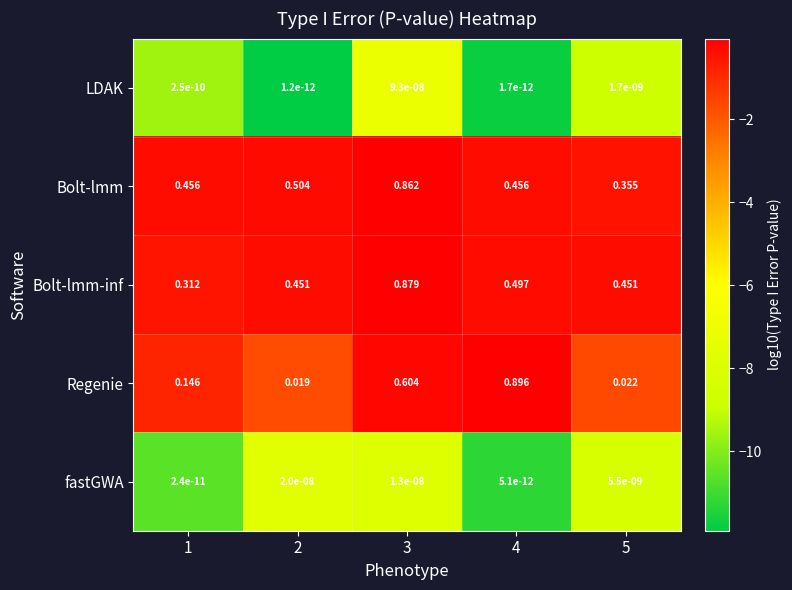

At which category is the sum across all series the highest?

3